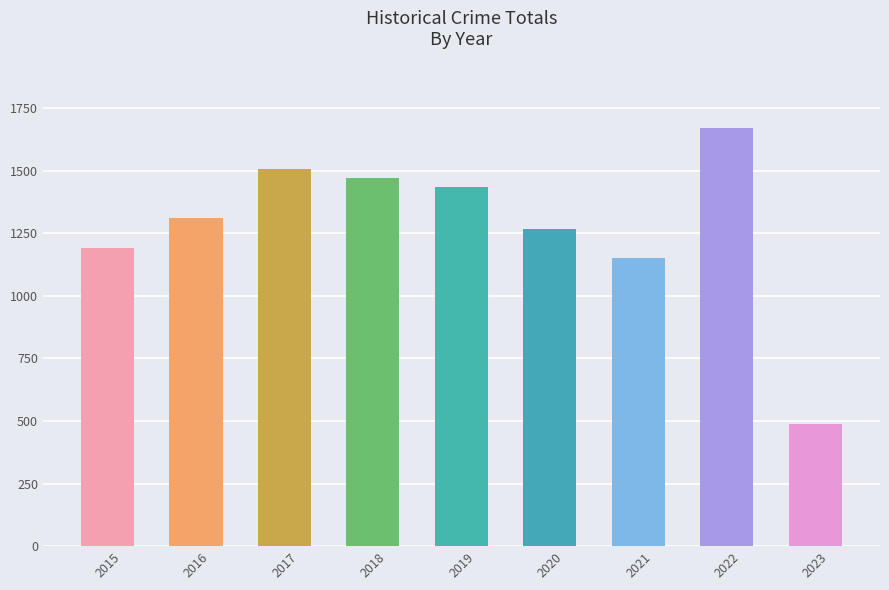

Reading left to right, list all the values displayed in this chart.

2015=1190	2016=1309	2017=1506	2018=1472	2019=1433	2020=1268	2021=1149	2022=1669	2023=487